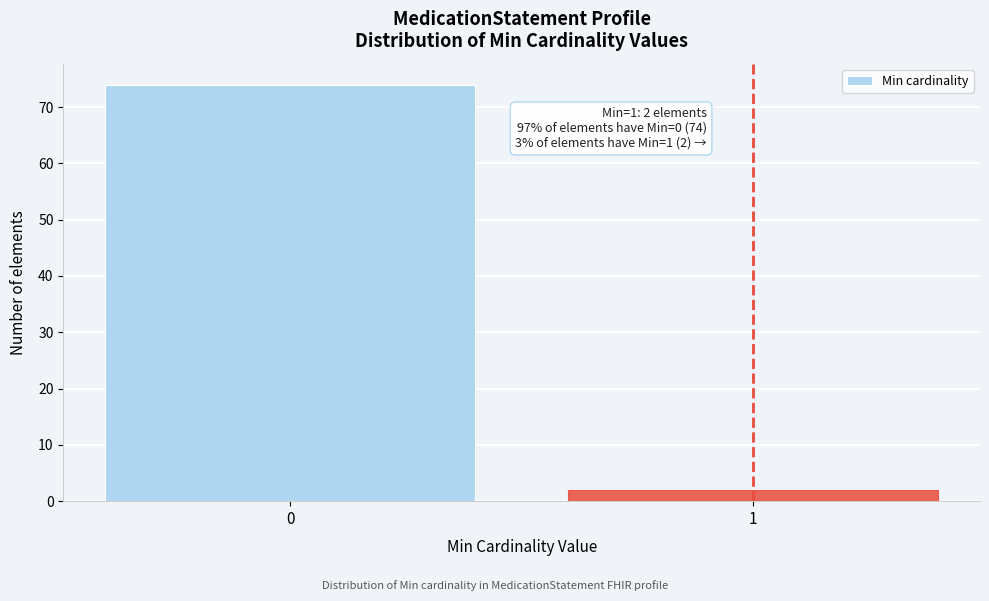

Reading left to right, extract all data points from this chart.

0=74	1=2